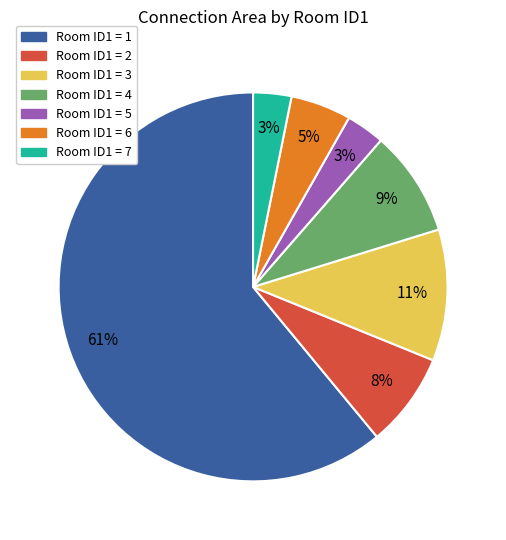

Does any single category account for the majority?

Yes